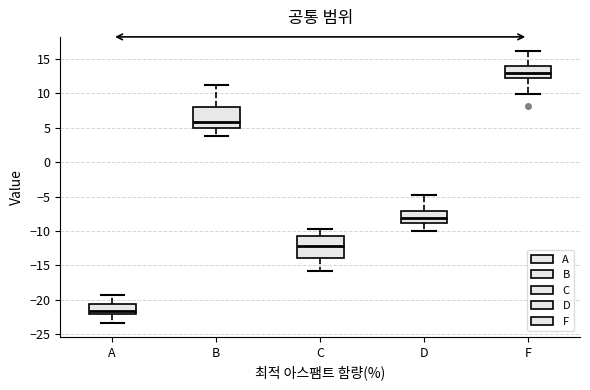

Reading left to right, transcribe this box plot: for each box, give where its median line is, the range the box spans, and where its two whiskers end, as read against the y-axis. The values are not printed on the chart, so give them approximately, as read against the axis.

A: median -21.5, box -22.0 to -20.5, whiskers -23.5 to -19.0
B: median 6.0, box 5.0 to 8.0, whiskers 4.0 to 11.0
C: median -12.0, box -14.0 to -10.5, whiskers -16.0 to -10.0
D: median -8.0, box -9.0 to -7.0, whiskers -10.0 to -5.0
F: median 13.0, box 12.5 to 14.0, whiskers 10.0 to 16.0